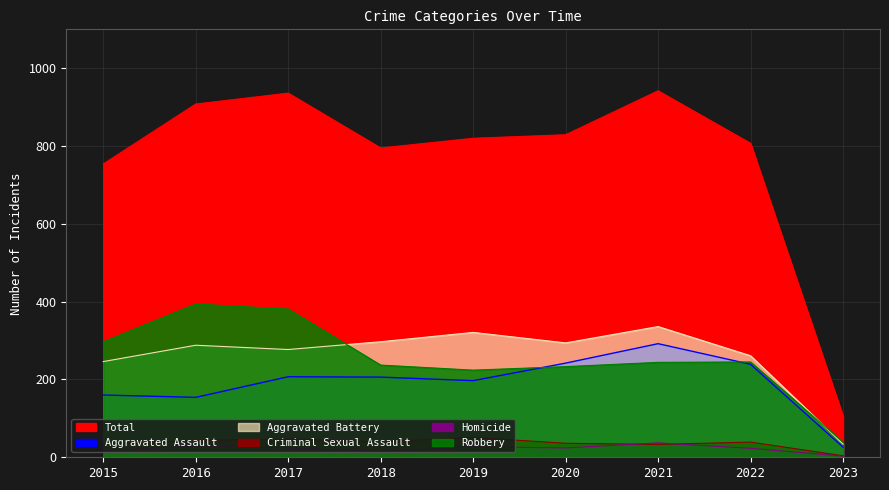

What is the value of the Total point at the 3rd from the left?

936